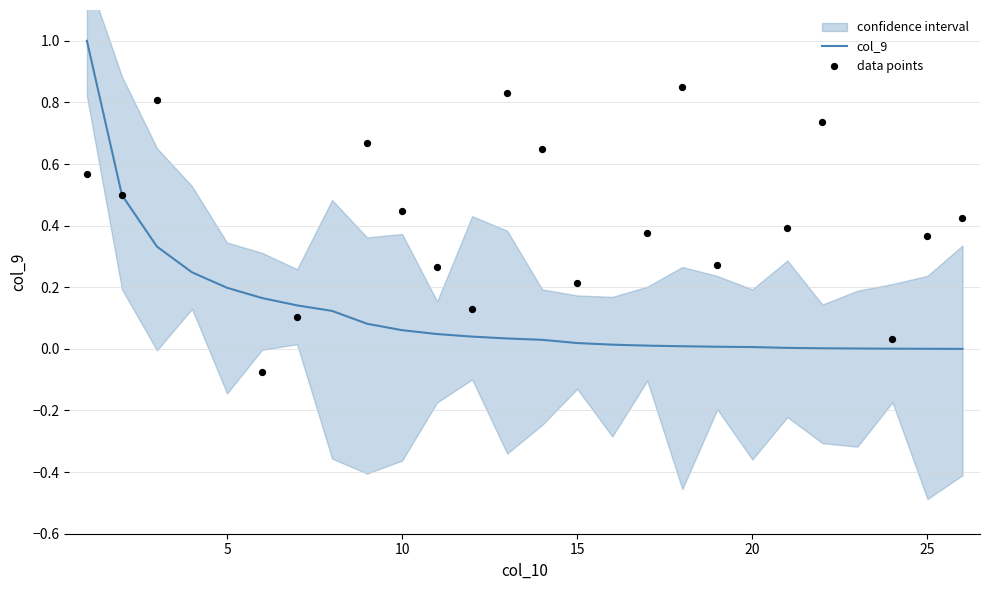

Which has a higher value, 24 or 12?

12